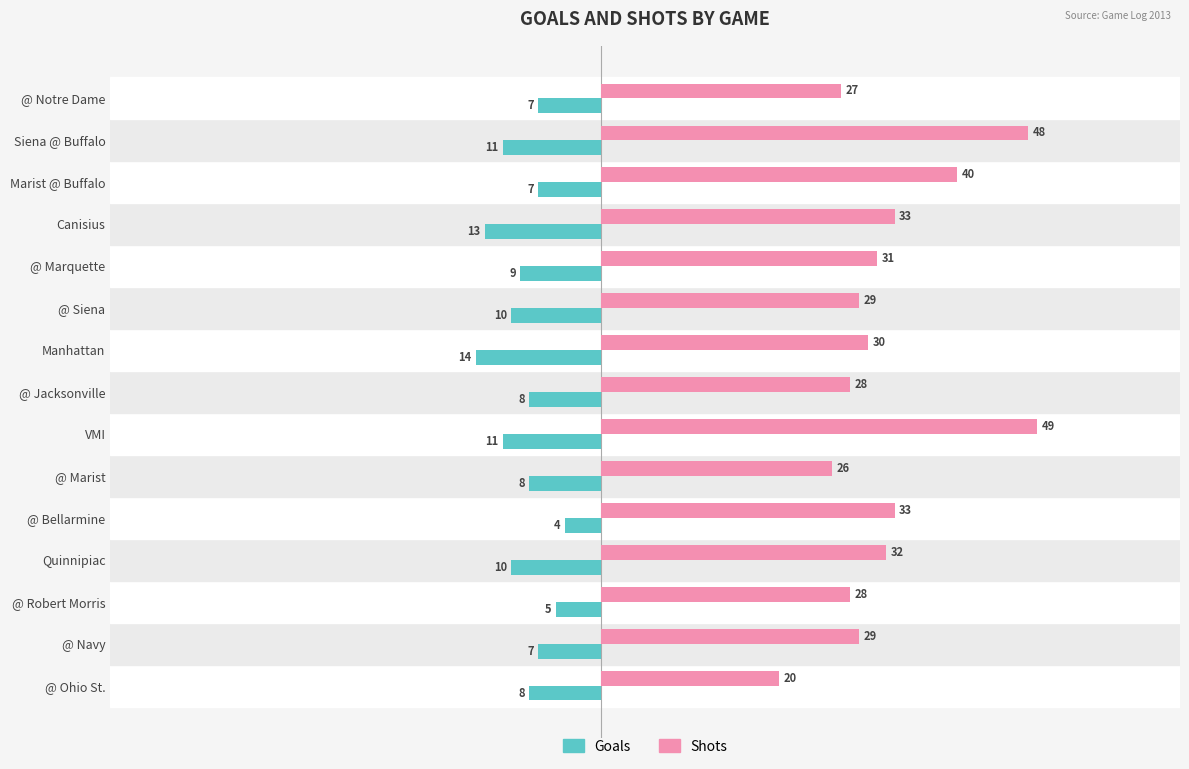

At which label is Goals closest to -9?

@ Marquette